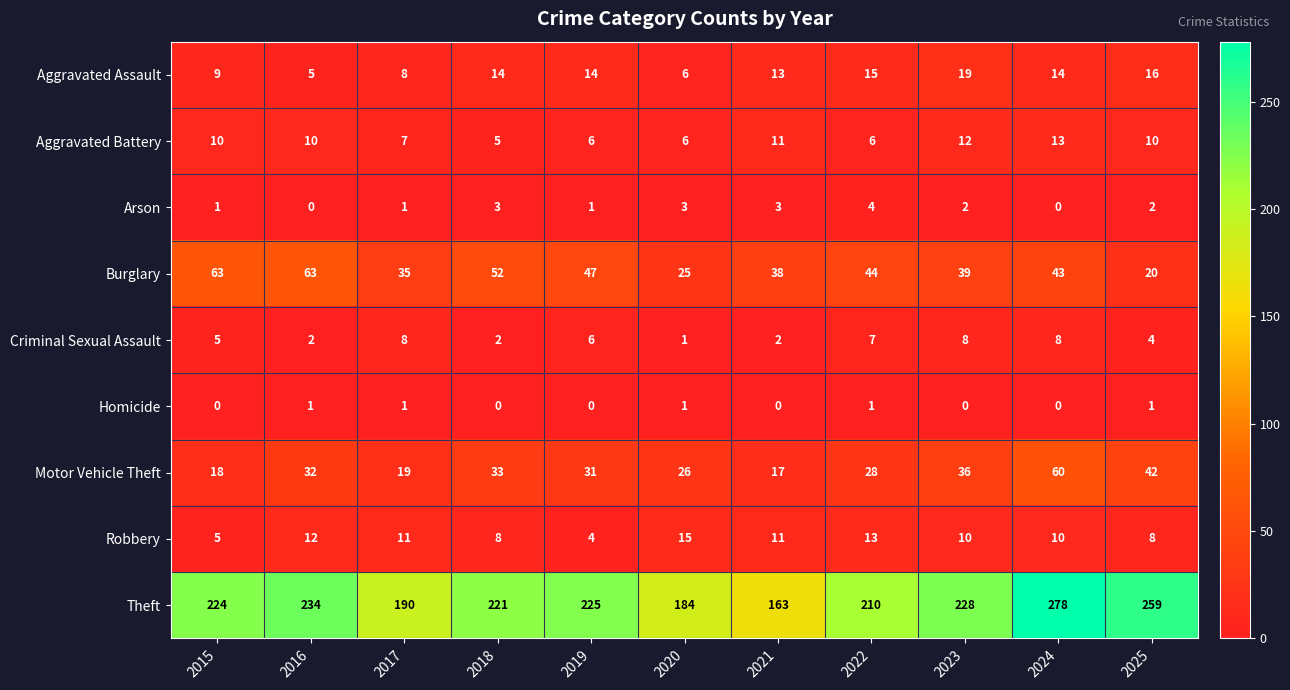

What is the total value across all series at 2025?

362